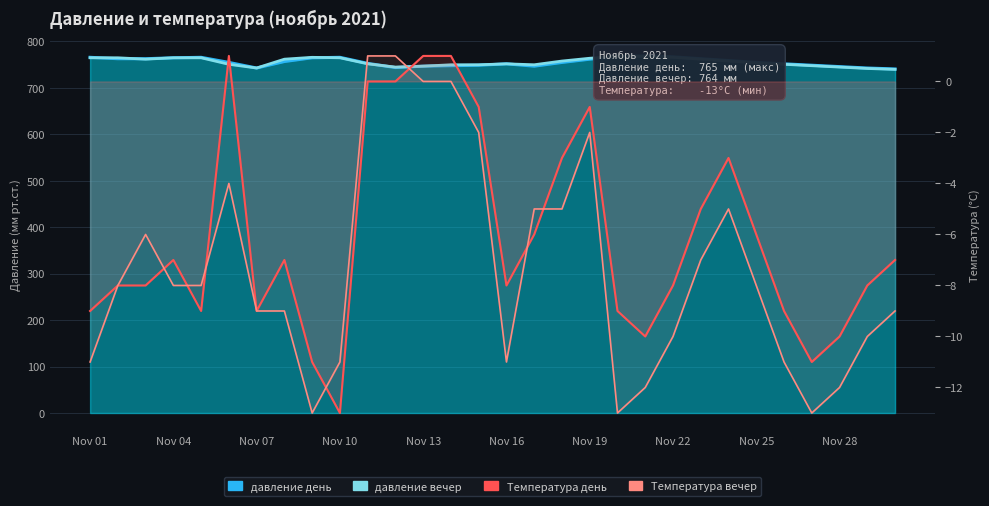

Reading left to right, extract all data points from this chart.

давление день: 765	762	762	764	765	754	742	756	764	765	752	743	746	747	748	751	746	754	761	767	768	766	762	758	754	751	748	745	742	740
давление вечер: 764	764	761	764	764	750	742	761	765	764	751	744	746	749	749	751	749	757	763	767	767	765	761	757	753	750	747	744	741	739
Температура день: -9	-8	-8	-7	-9	1	-9	-7	-11	-13	0	0	1	1	-1	-8	-6	-3	-1	-9	-10	-8	-5	-3	-6	-9	-11	-10	-8	-7
Температура вечер: -11	-8	-6	-8	-8	-4	-9	-9	-13	-11	1	1	0	0	-2	-11	-5	-5	-2	-13	-12	-10	-7	-5	-8	-11	-13	-12	-10	-9